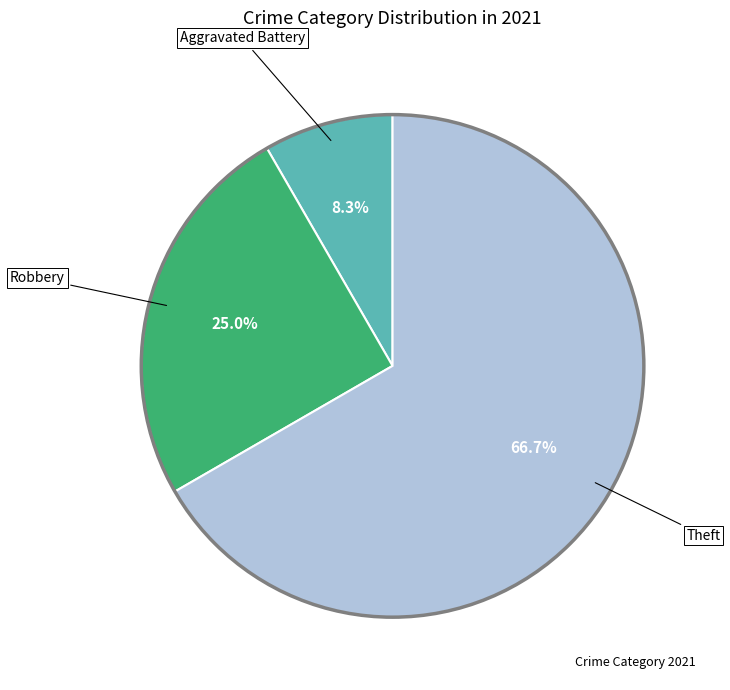

How many slices are in this pie chart?

3